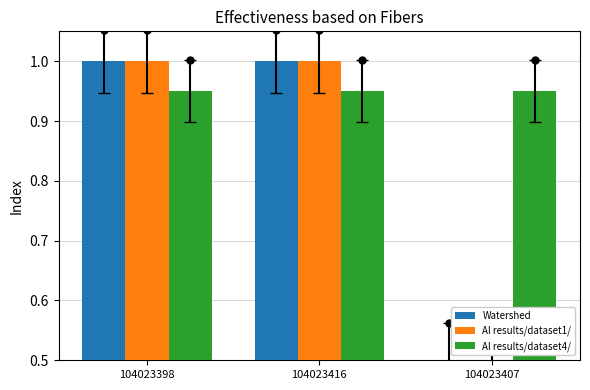

Reading left to right, transcribe all the data shown in this chart.

Watershed: 1.0	1.0	0.5
AI results/dataset1/: 1.0	1.0	0.5
AI results/dataset4/: 0.9	0.9	0.9